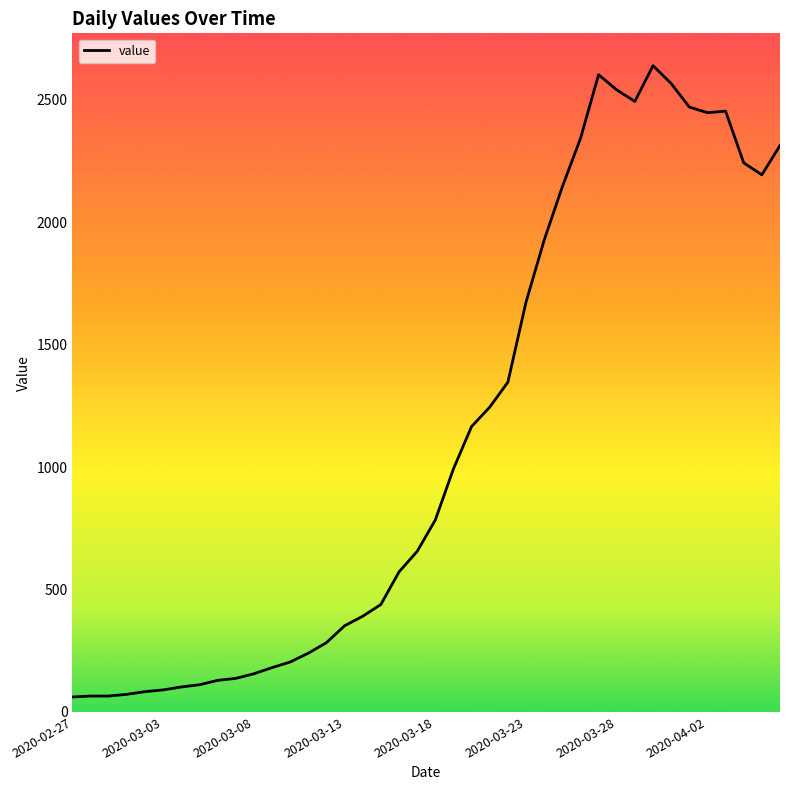

What is the difference between the maximum and minimum values?

2579